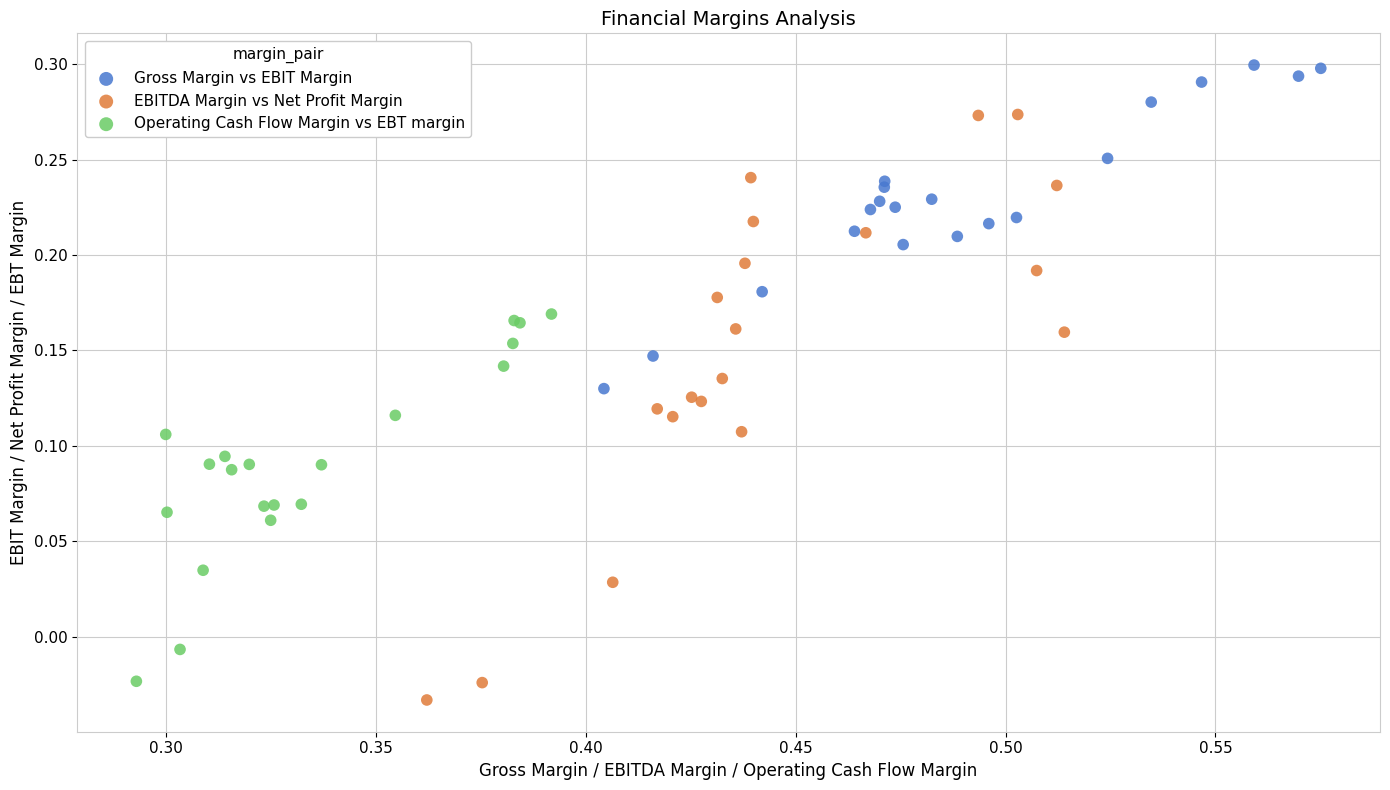

What are all the series names shown in the legend?

Gross Margin vs EBIT Margin, EBITDA Margin vs Net Profit Margin, Operating Cash Flow Margin vs EBT margin